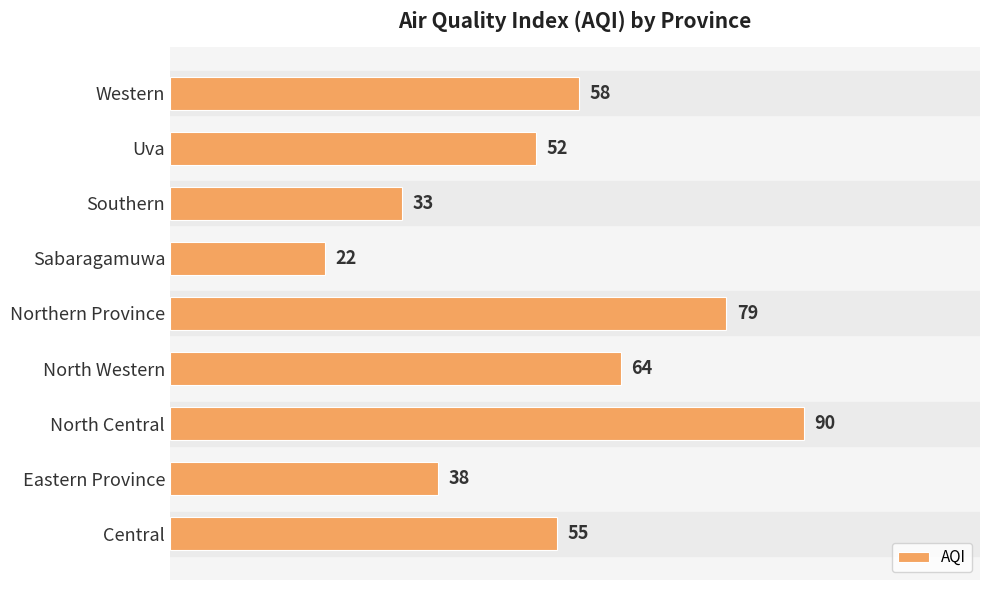

How many data points does each series have?

9